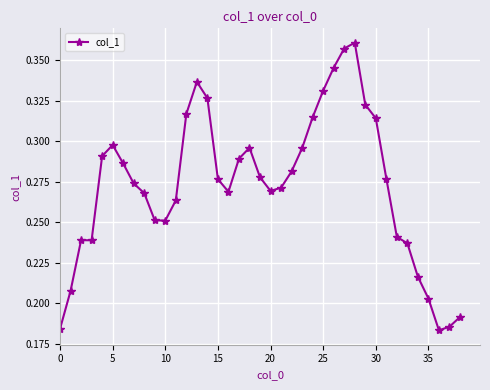

What is the sum of all values?

10.6